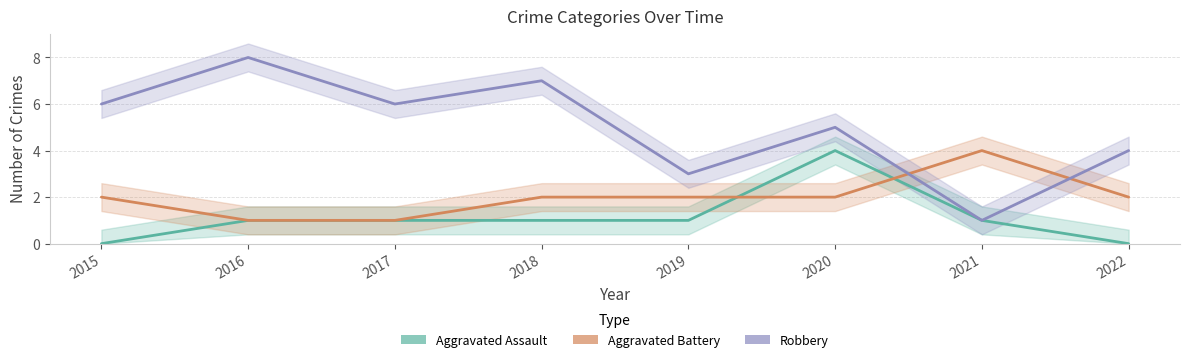

How many series are shown in this chart?

3